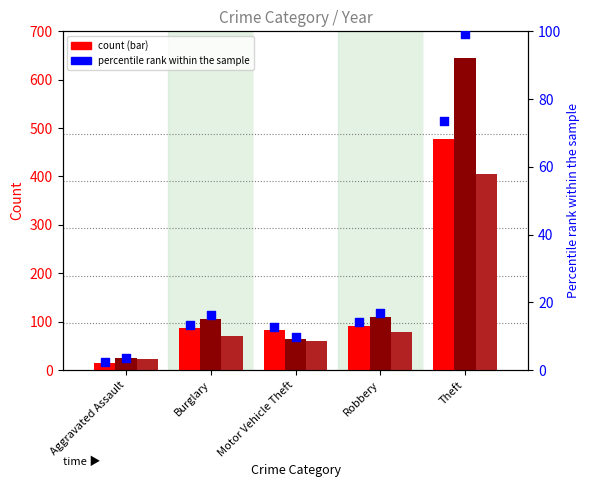

At which category is the sum across all series the highest?

Theft